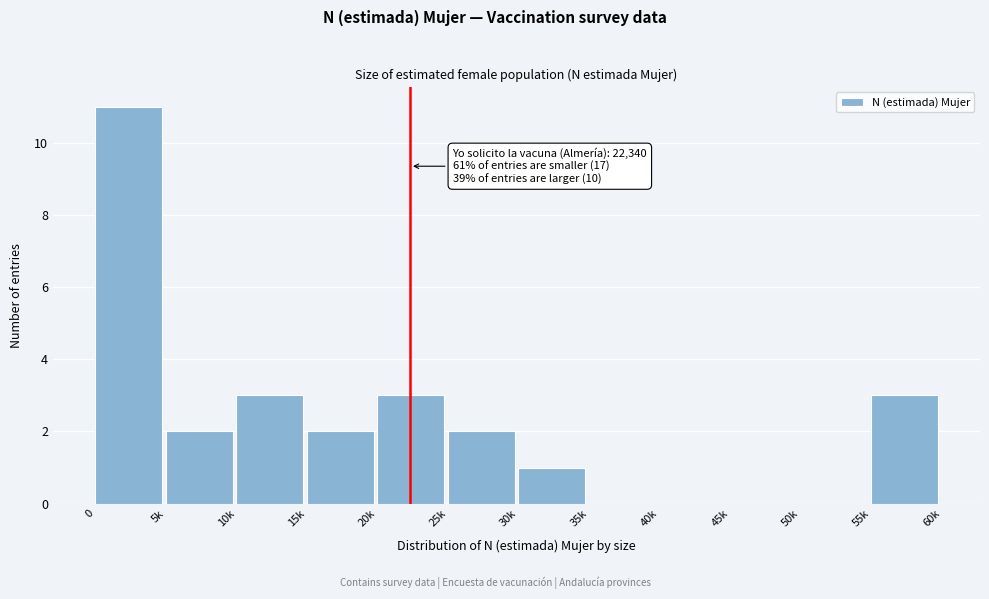

Reading right to left, what are all the values shown in this chart?

55k=3	50k=0	45k=0	40k=0	35k=0	30k=1	25k=2	20k=3	15k=2	10k=3	5k=2	0=11